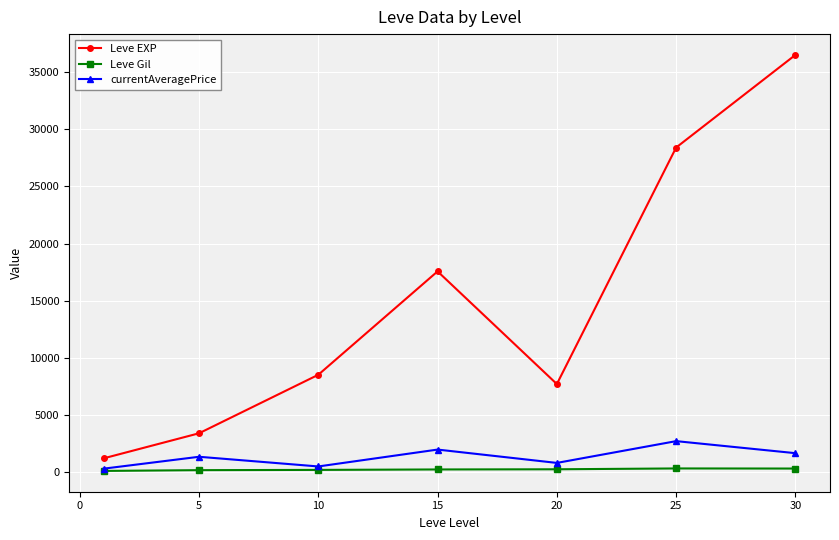

What is the maximum value shown in the chart?

36492.5